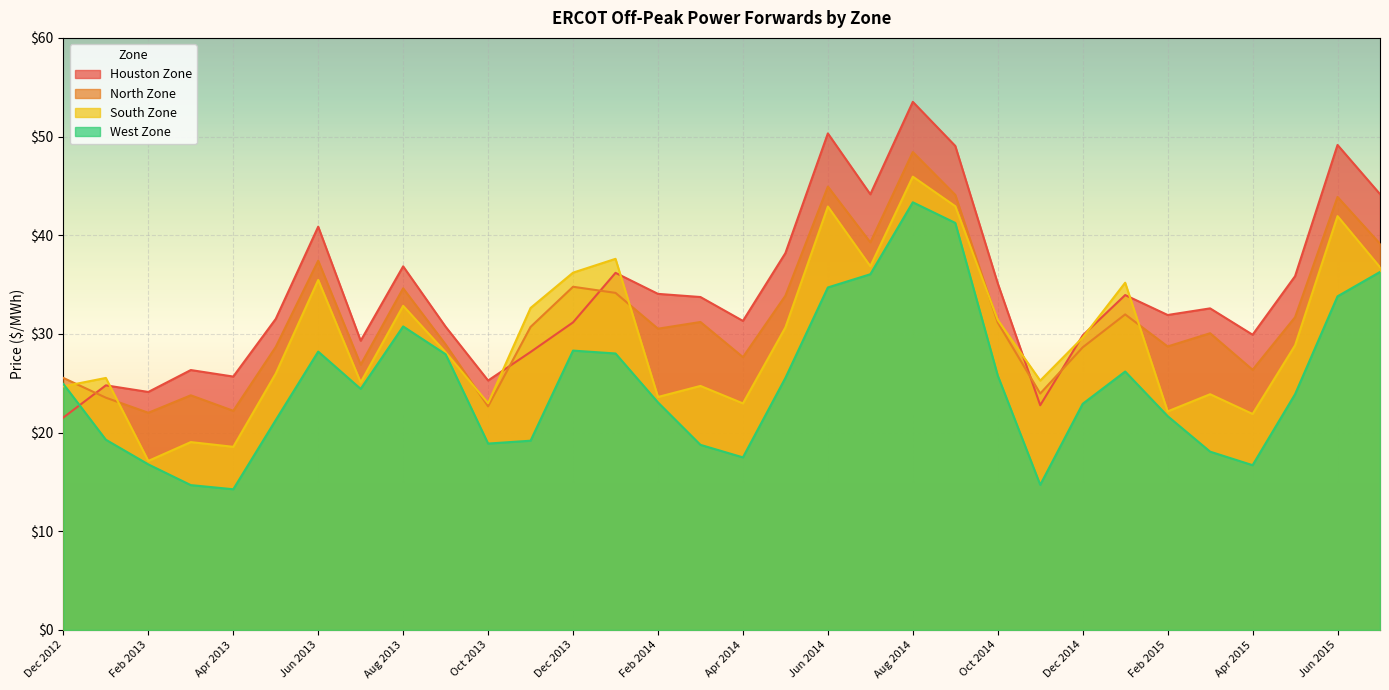

What is the label of the 4th point from the right?

Apr 2015